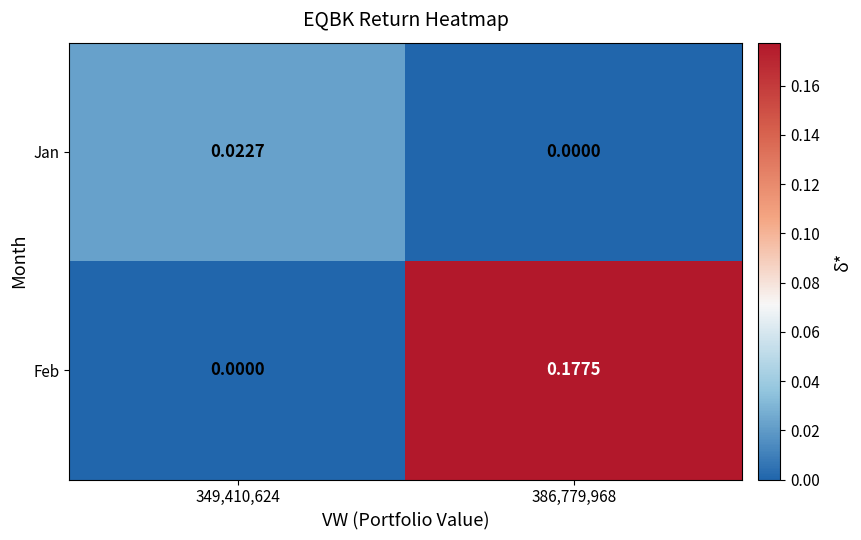

Rank the series at 386,779,968 from lowest to highest value.

Jan, Feb